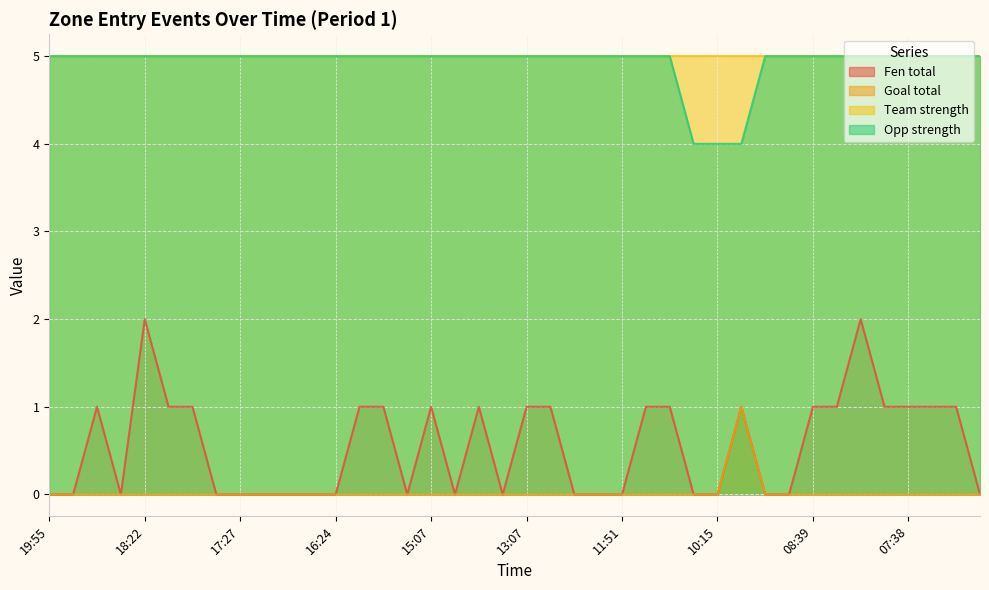

Which series has the largest total across all categories?

Team strength